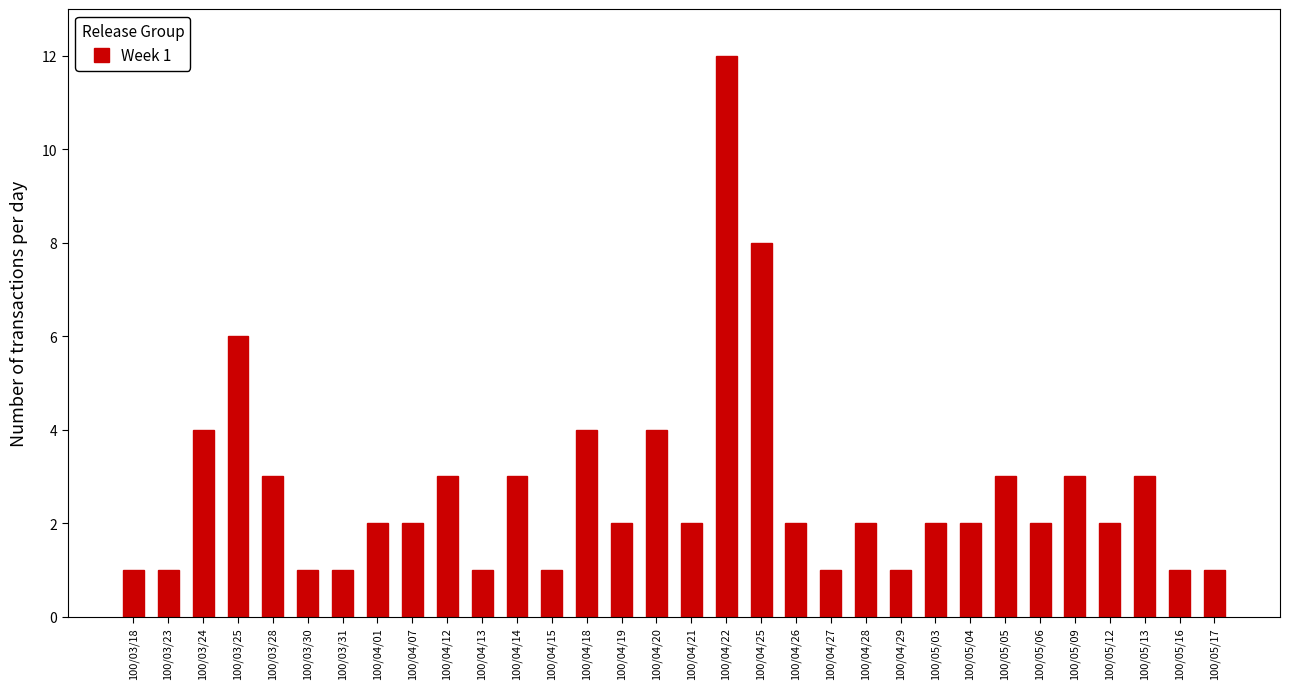

What is the sum of all values?

86